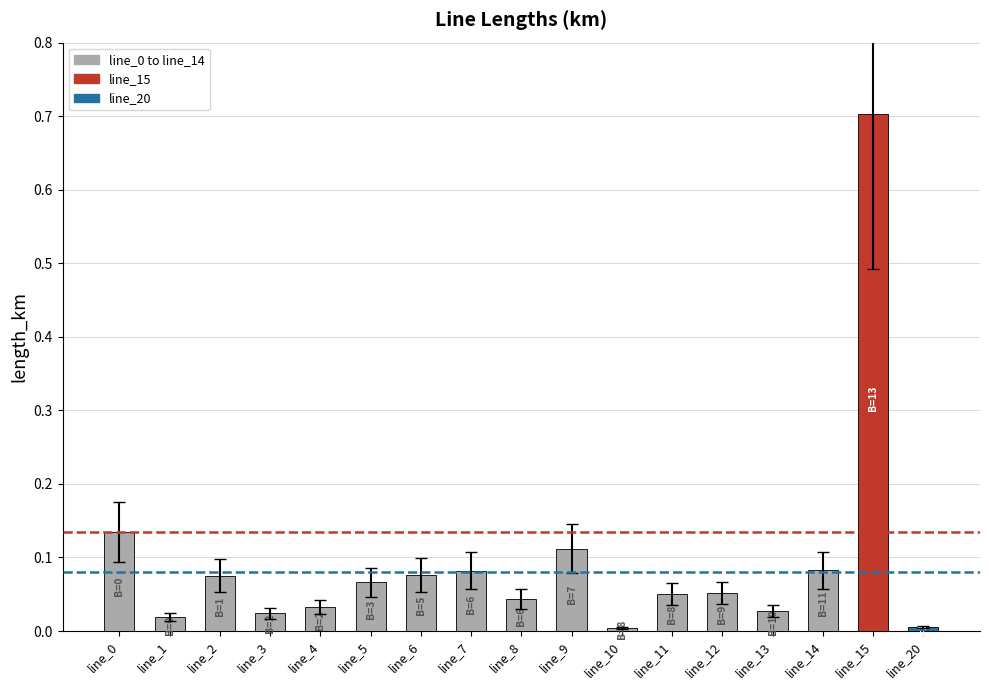

What is the difference between the maximum and minimum values?

0.7